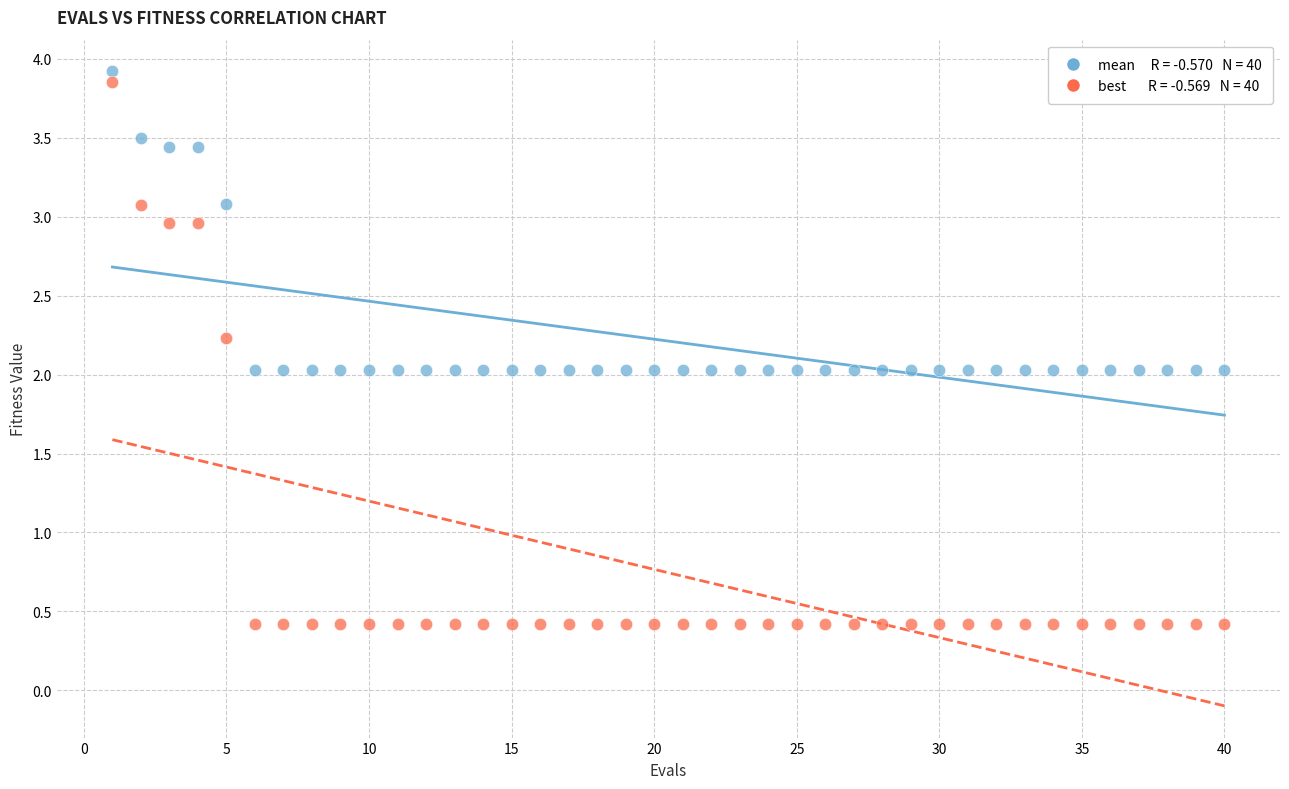

Across all data points, what is the range of Y values (max minus min)?

3.5